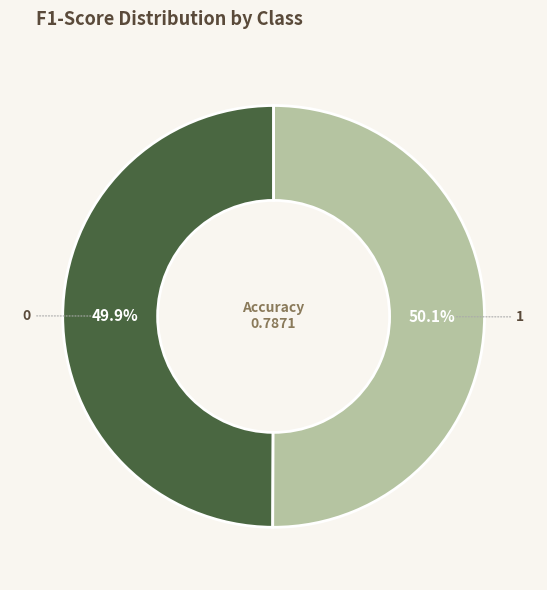

Is there any slice that represents more than half of the pie?

Yes